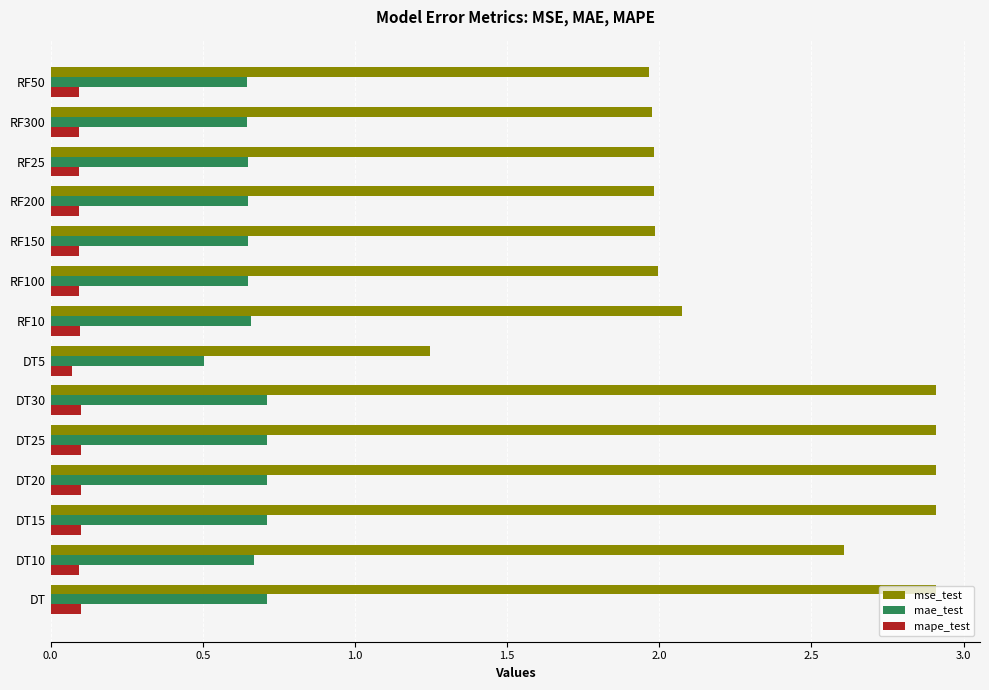

True or false: mae_test has a value of 1.0 at RF25.

False